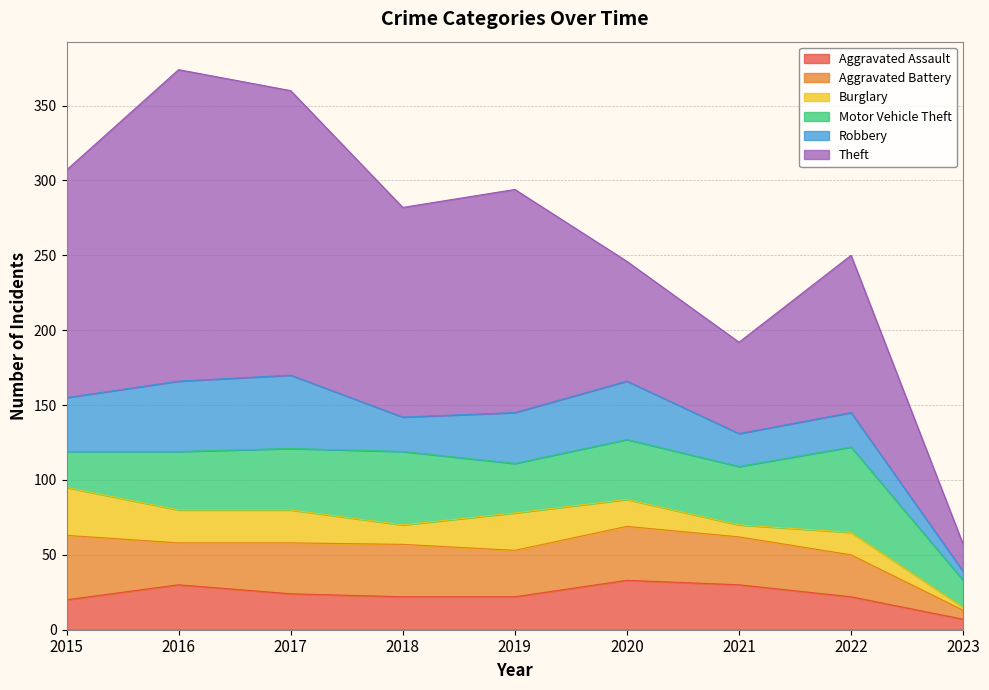

What are all the series names shown in the legend?

Aggravated Assault, Aggravated Battery, Burglary, Motor Vehicle Theft, Robbery, Theft